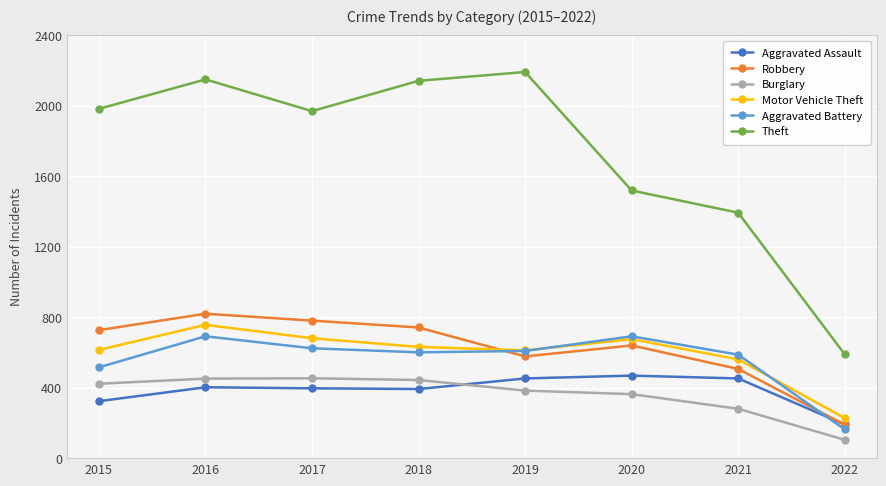

How many interior local valleys does the Motor Vehicle Theft series have?

1